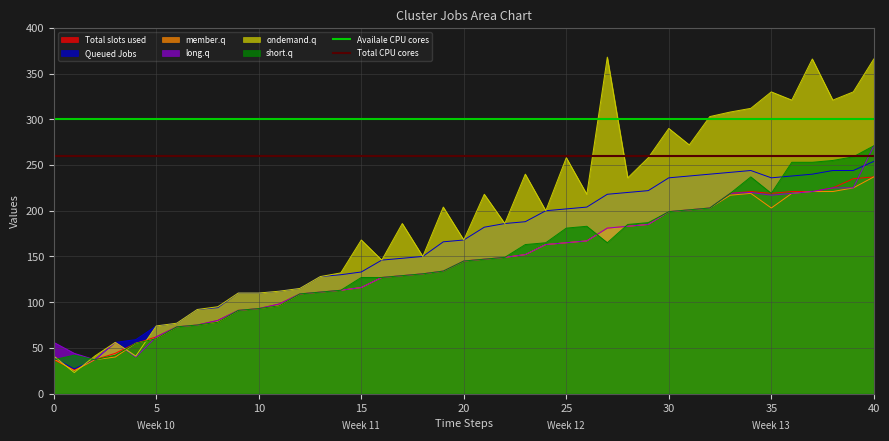

Is it true that Total CPU cores equals 260 at 0?

True